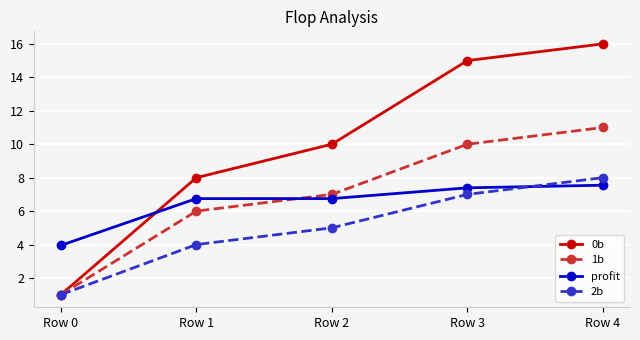

The value of 2b at Row 2 is 5.0. True or false?

True